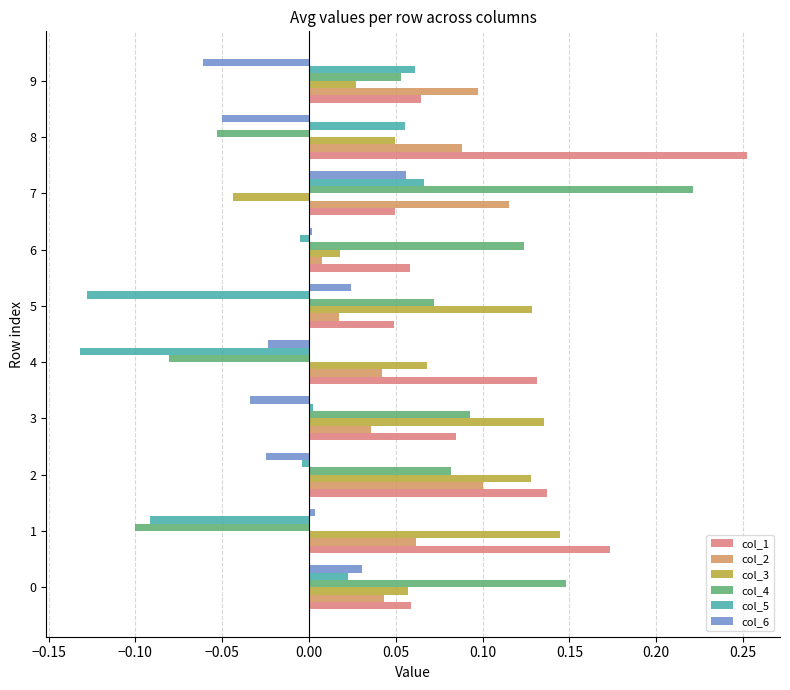

Is it true that col_6 equals 0.0 at 1?

True